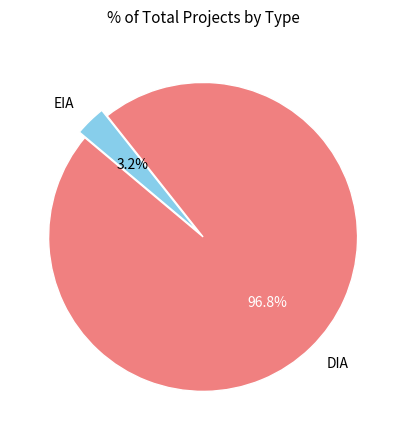

How much of the chart is everything except DIA?

3.2%